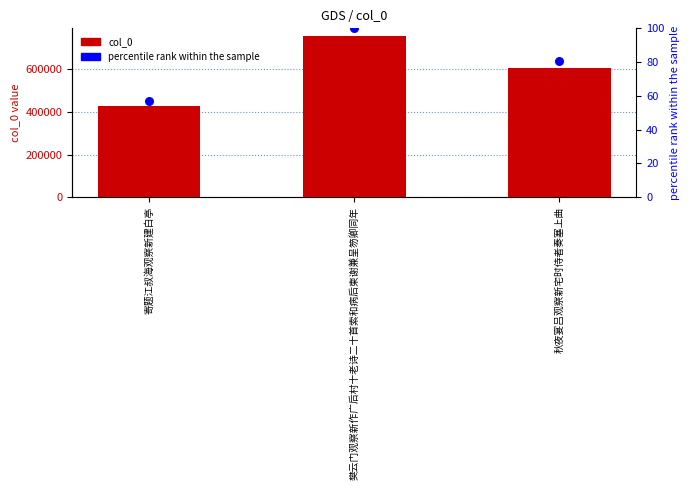

At which category is the sum across all series the highest?

樊云门观察新作广后村十老诗二十首索和病后柬谢兼呈笏卿同年